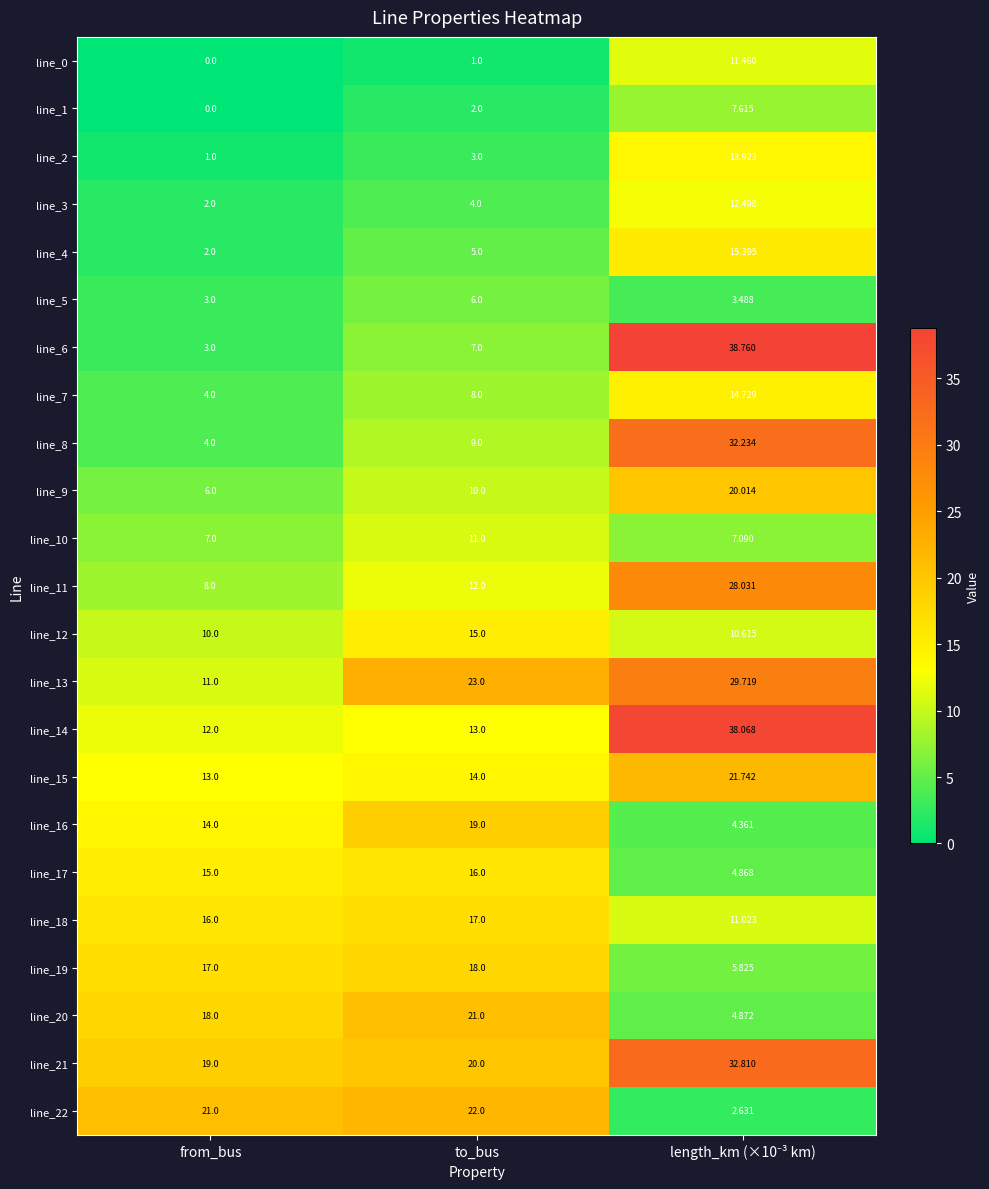

How many series are shown in this chart?

23